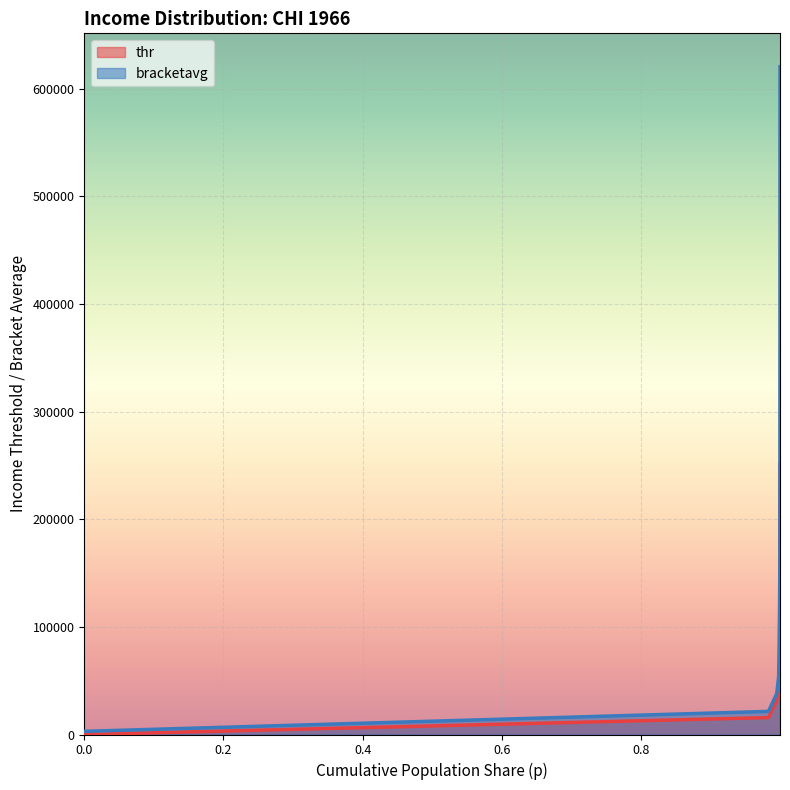

List the series in order of their overall mean, lowest first.

thr, bracketavg